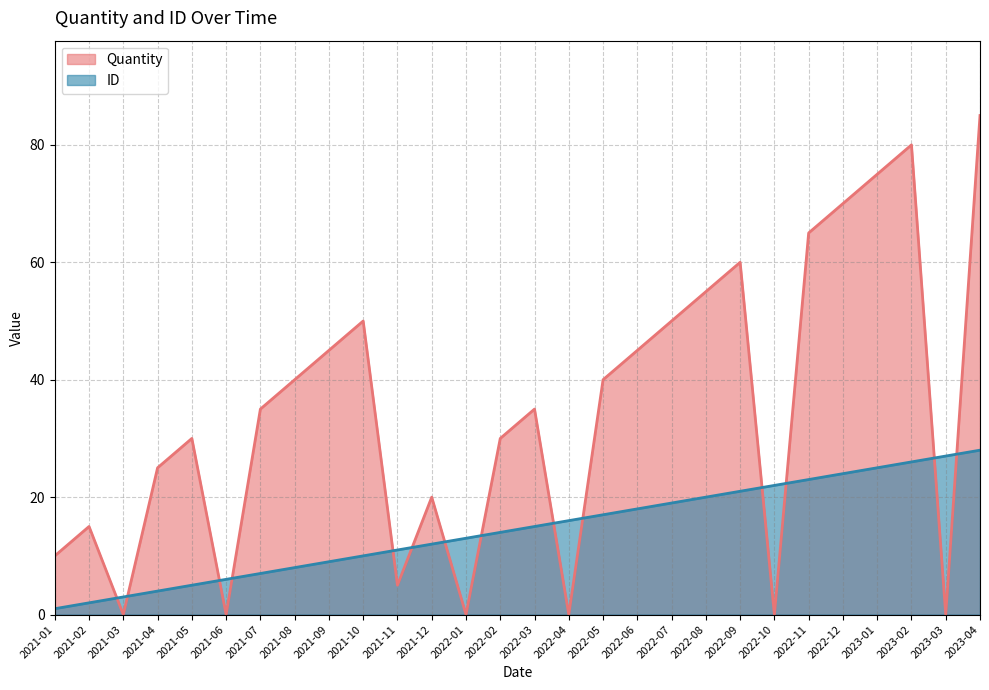

What is the difference between the maximum and minimum values in the Quantity series?

85